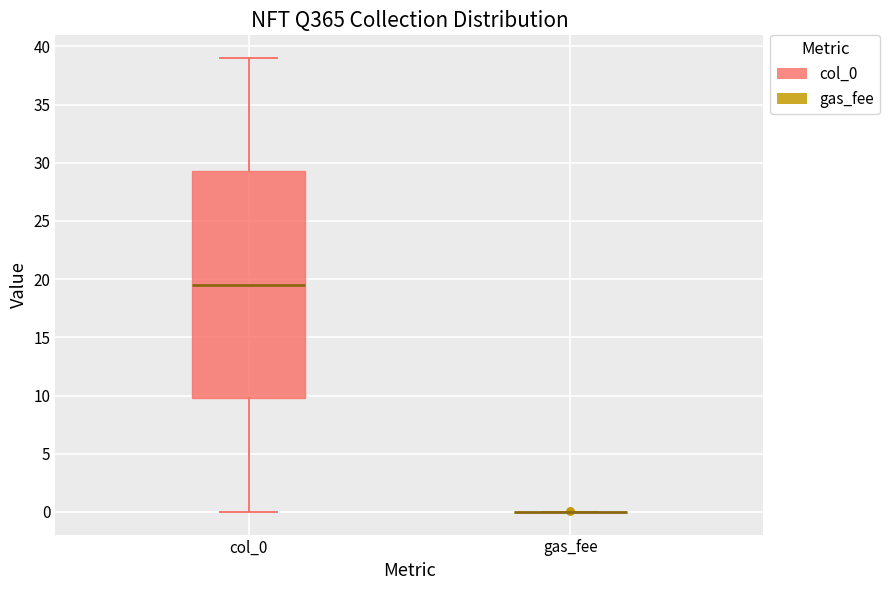

Comparing the boxes themselves (not the whiskers), which one is the tallest?

col_0